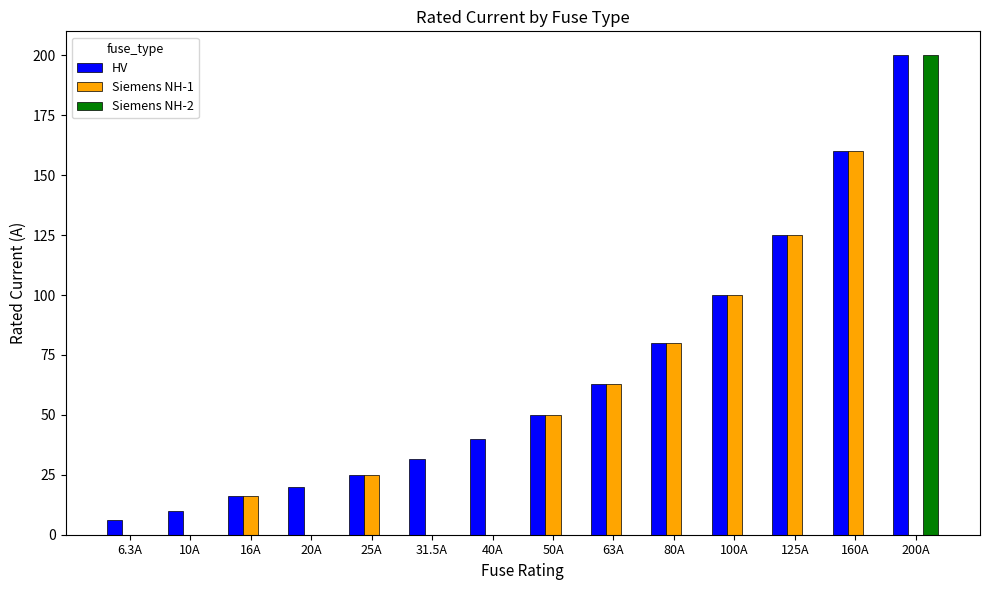

Are the bars horizontal?

No